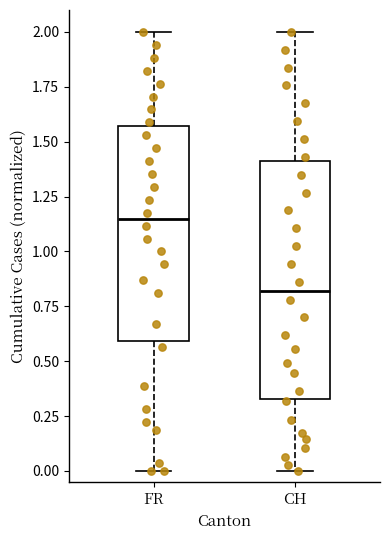

Which box's median line is the lowest?

CH